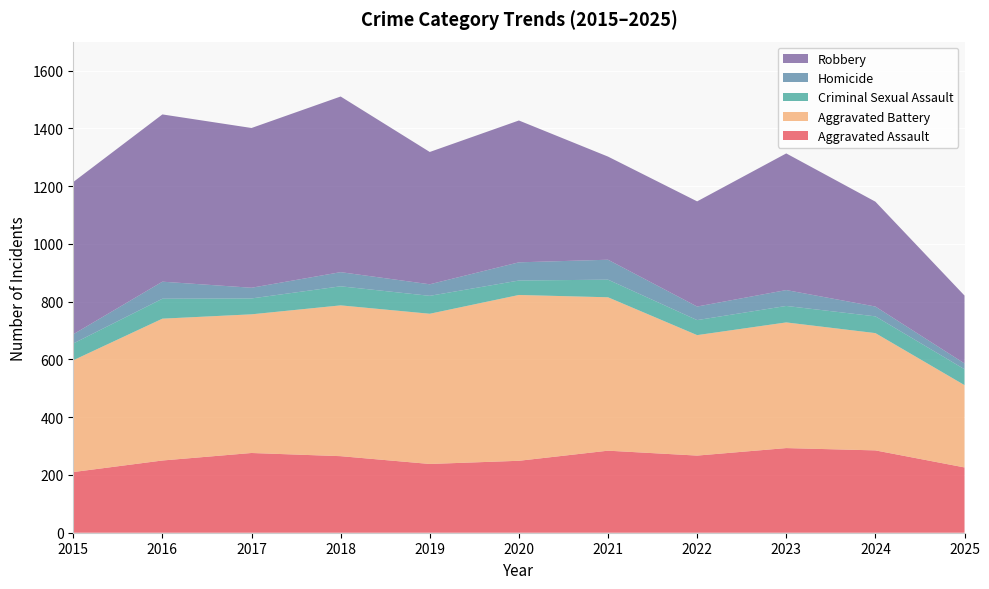

Reading left to right, transcribe all the data shown in this chart.

Aggravated Assault: 2015=210	2016=250	2017=276	2018=265	2019=238	2020=249	2021=284	2022=267	2023=293	2024=285	2025=226
Aggravated Battery: 2015=387	2016=491	2017=480	2018=522	2019=520	2020=574	2021=531	2022=417	2023=435	2024=406	2025=285
Criminal Sexual Assault: 2015=58	2016=69	2017=55	2018=66	2019=62	2020=50	2021=61	2022=52	2023=57	2024=58	2025=55
Homicide: 2015=32	2016=59	2017=37	2018=49	2019=40	2020=63	2021=69	2022=47	2023=55	2024=34	2025=20
Robbery: 2015=527	2016=579	2017=553	2018=608	2019=458	2020=491	2021=357	2022=364	2023=473	2024=363	2025=235